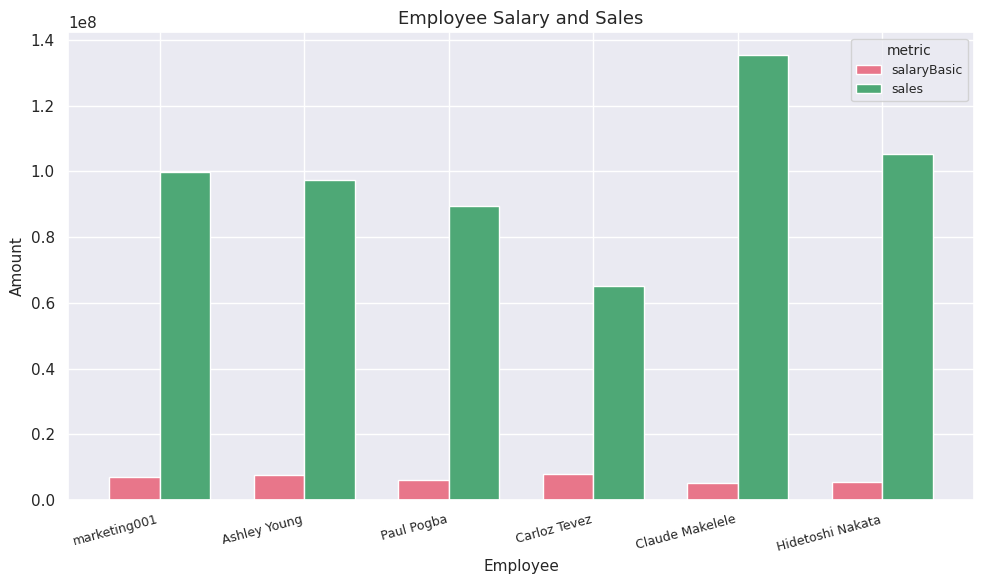

Count the salaryBasic values in the range 5500000 to 7500000.

4